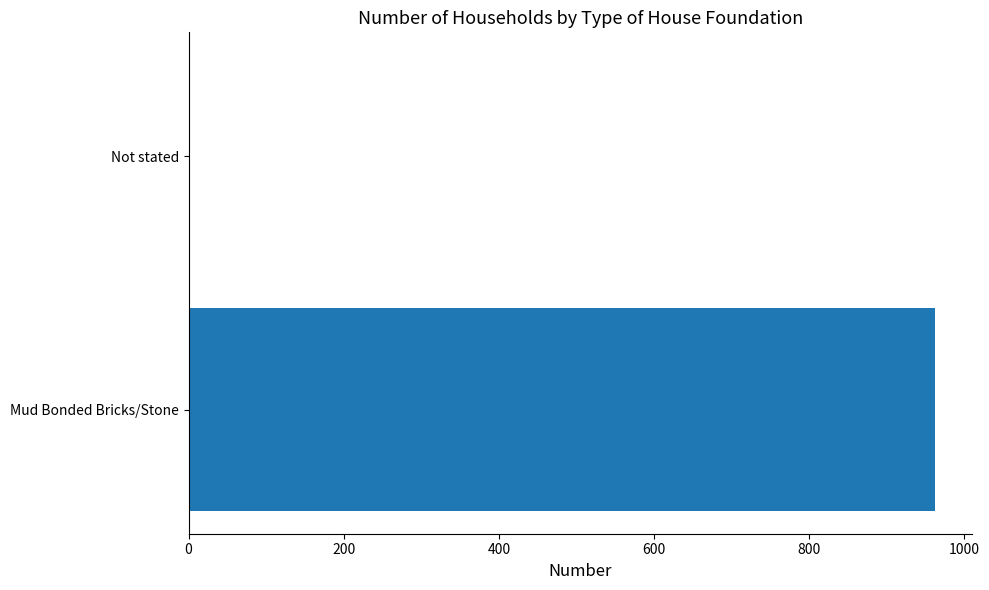

What is the maximum value shown in the chart?

962